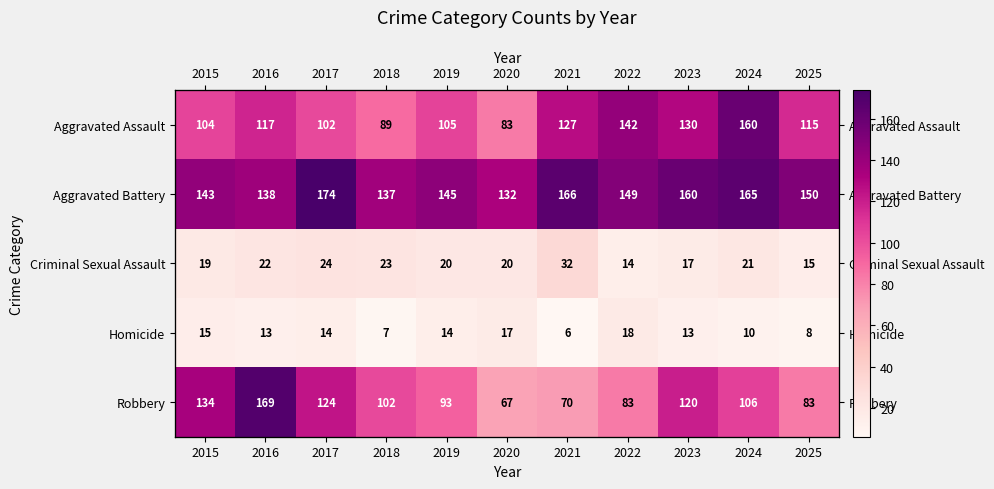

Is it true that Aggravated Assault equals 68 at 2021?

False